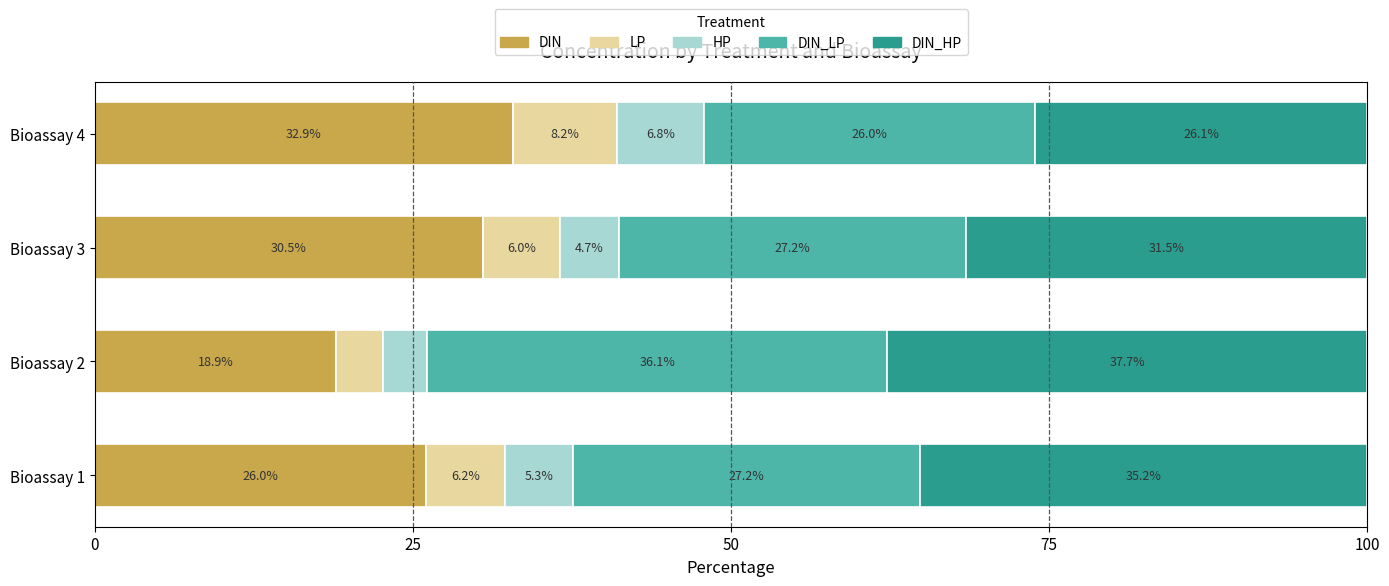

The DIN series shows 36.6 at Bioassay 1. True or false?

False